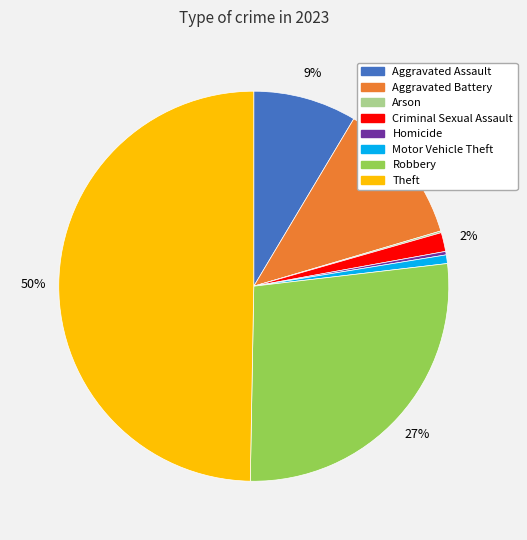

Combined, do Aggravated Battery and Homicide account for over 50%?

No